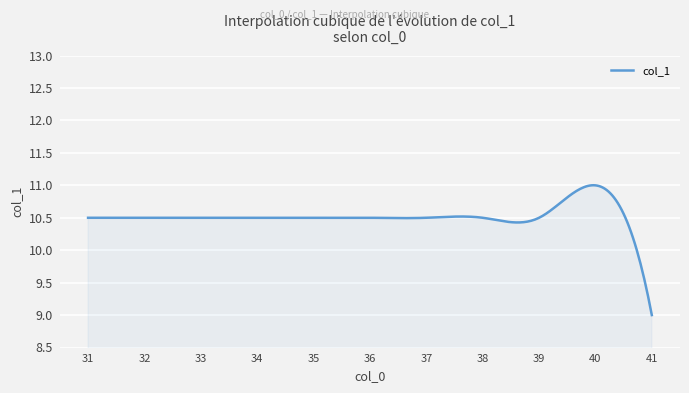

How many categories are shown in the chart?

300